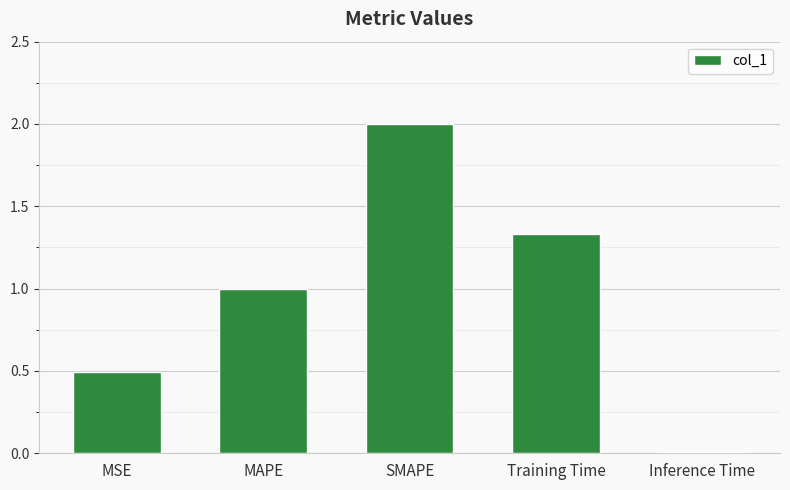

What is the sum of the values at SMAPE and MAPE?

3.0